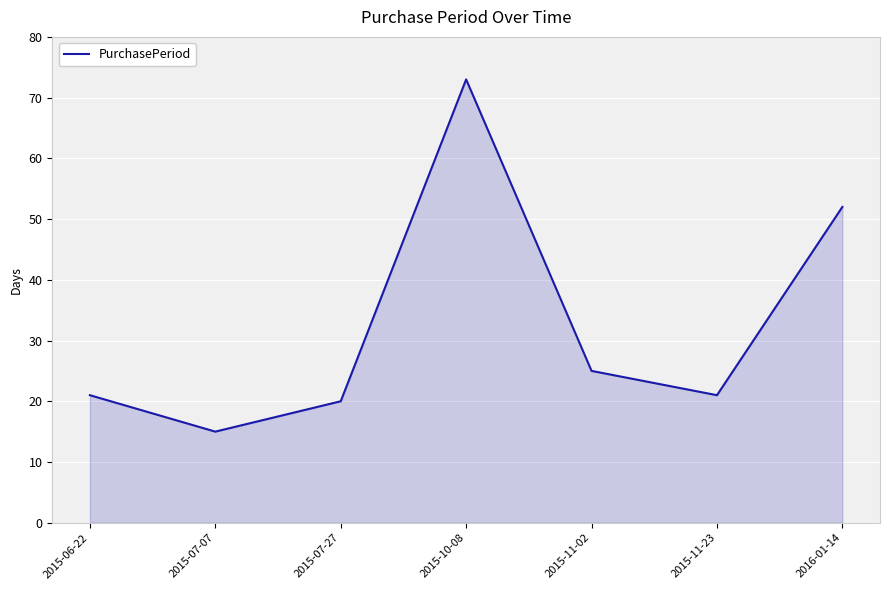

What position from the left is 2015-07-07?

2